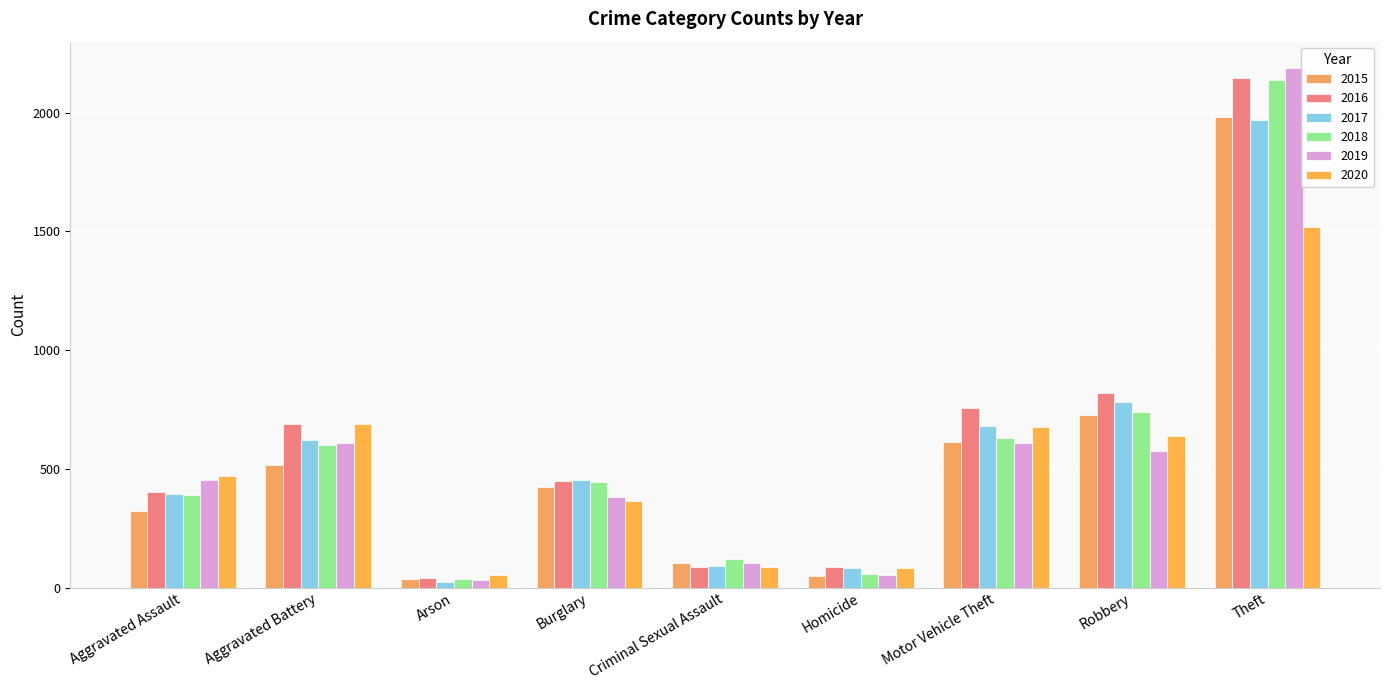

List the labels in order of 2016 value, smallest first.

Arson, Criminal Sexual Assault, Homicide, Aggravated Assault, Burglary, Aggravated Battery, Motor Vehicle Theft, Robbery, Theft